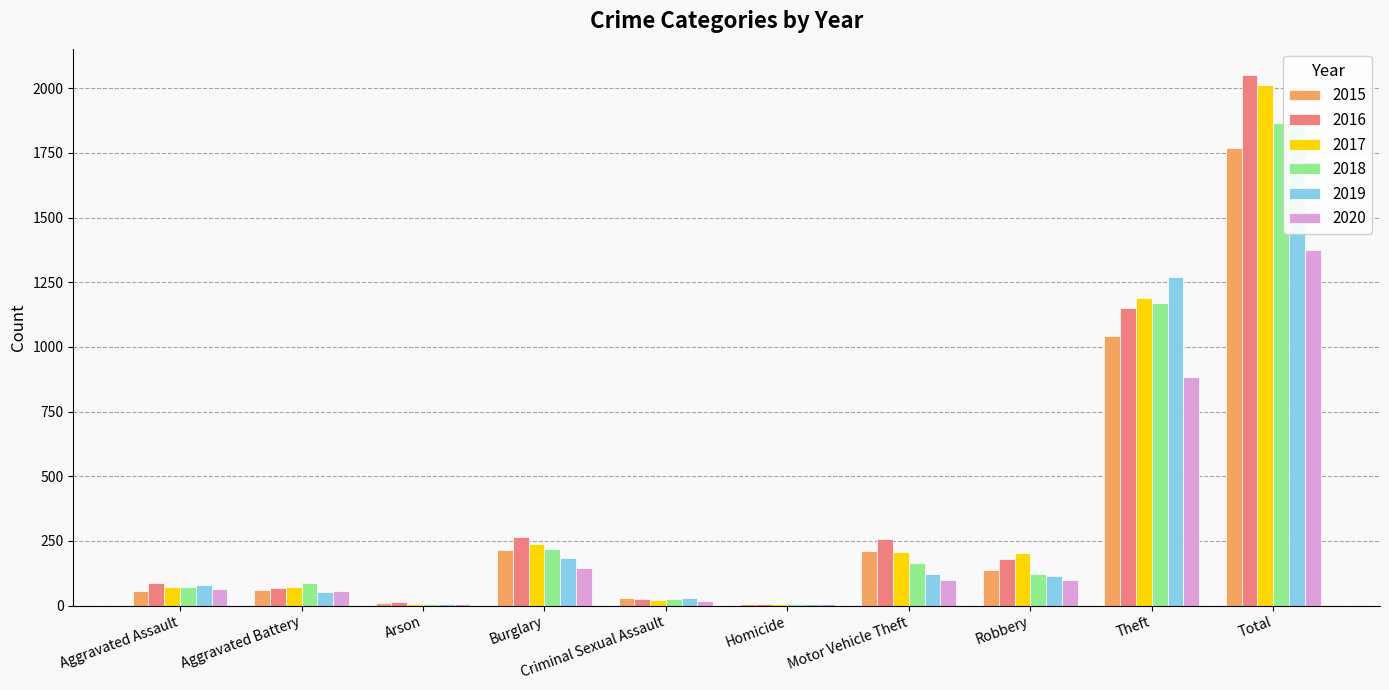

Reading right to left, extract all data points from this chart.

2015: 1768	1041	139	212	5	29	216	10	60	56
2016: 2050	1151	178	259	4	26	266	12	66	88
2017: 2011	1188	202	208	4	22	237	7	71	72
2018: 1865	1170	121	163	4	24	218	7	86	72
2019: 1866	1272	116	123	4	31	182	5	53	80
2020: 1373	884	97	99	5	16	146	7	57	62